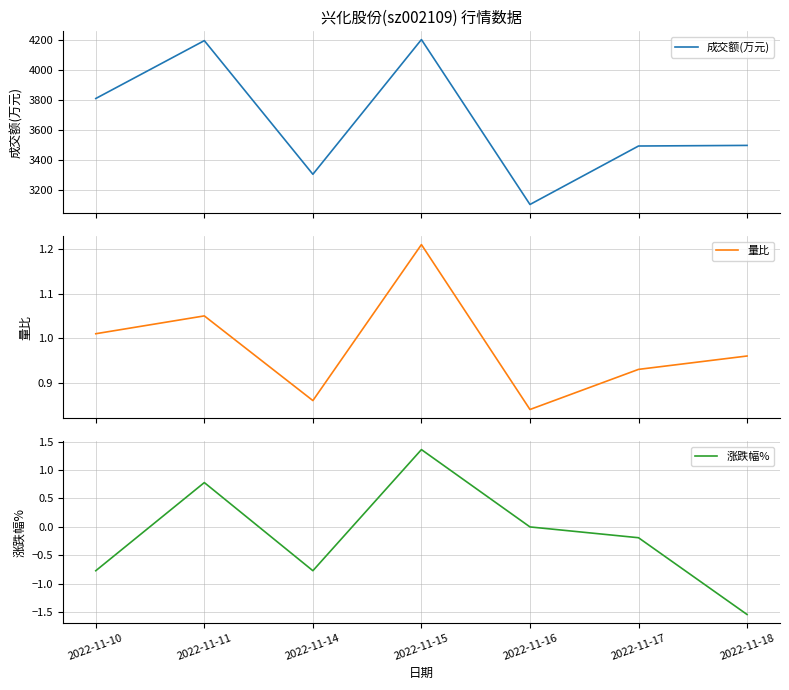

True or false: 成交额(万元) and 量比 intersect in this chart.

False